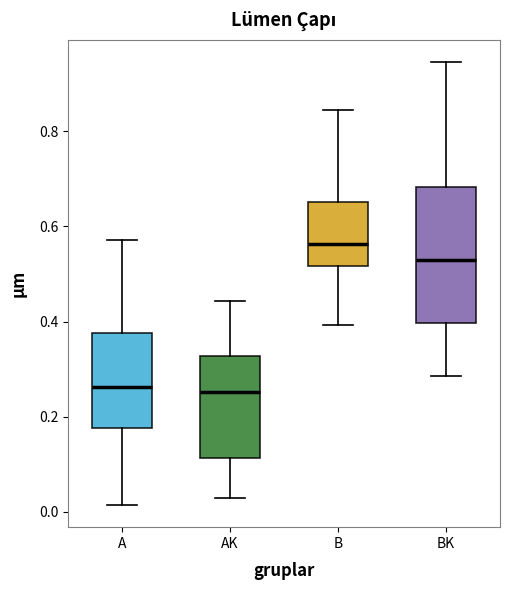

Reading left to right, transcribe this box plot: for each box, give where its median line is, the range the box spans, and where its two whiskers end, as read against the y-axis. The values are not printed on the chart, so give them approximately, as read against the axis.

A: median 0.26, box 0.18 to 0.38, whiskers 0.02 to 0.58
AK: median 0.26, box 0.12 to 0.32, whiskers 0.02 to 0.44
B: median 0.56, box 0.52 to 0.66, whiskers 0.40 to 0.84
BK: median 0.52, box 0.40 to 0.68, whiskers 0.28 to 0.94